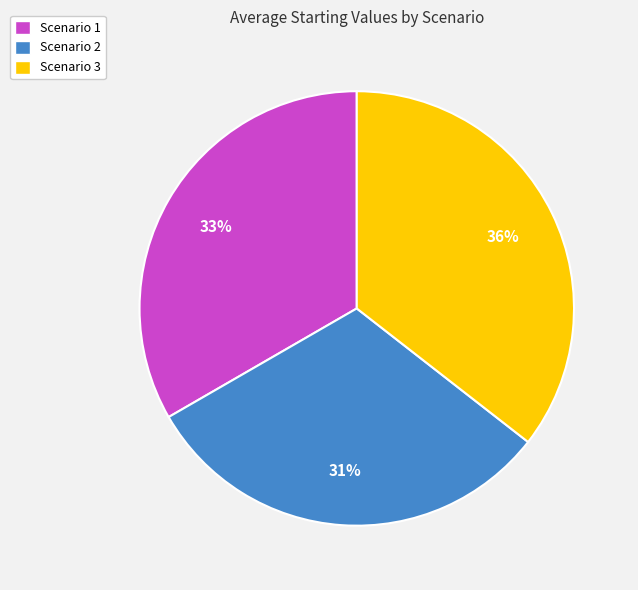

How many segments does this pie chart have?

3